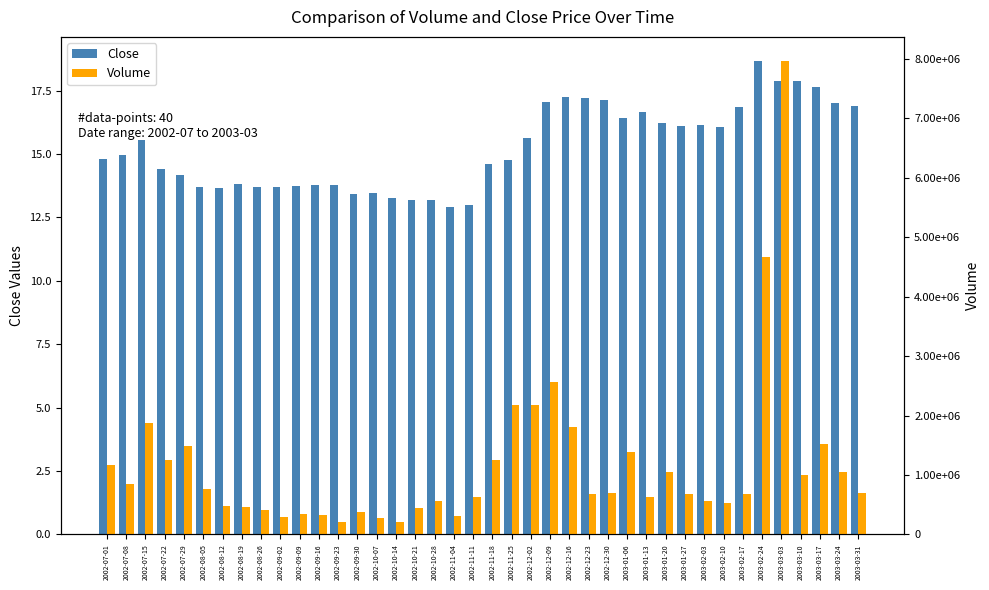

What is the difference between the Volume values at 2003-01-20 and 2003-01-06?

331838.0